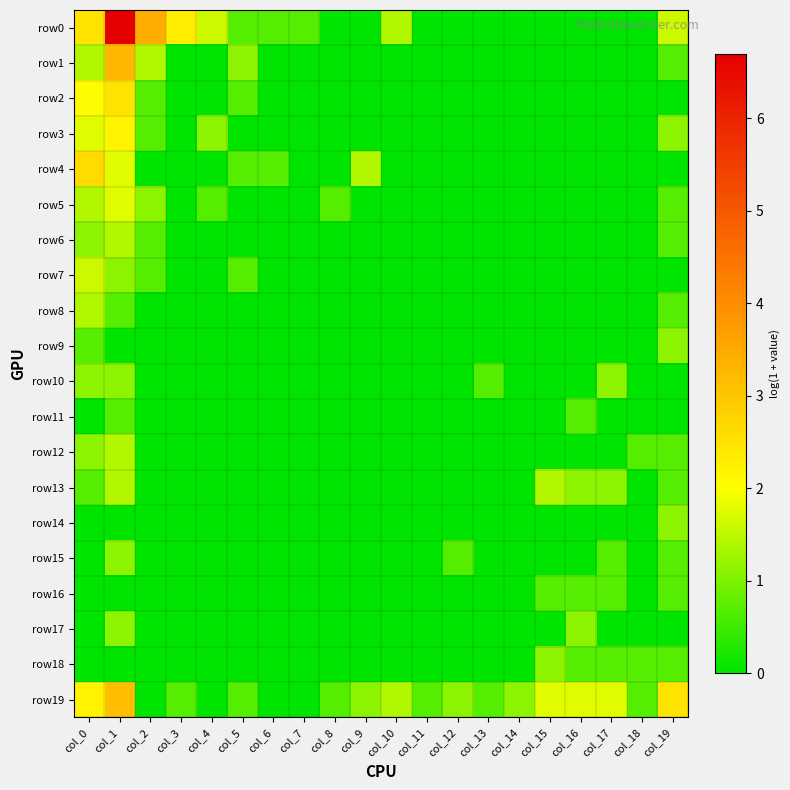

What is the difference between the highest and lowest values at col_19?

2.5